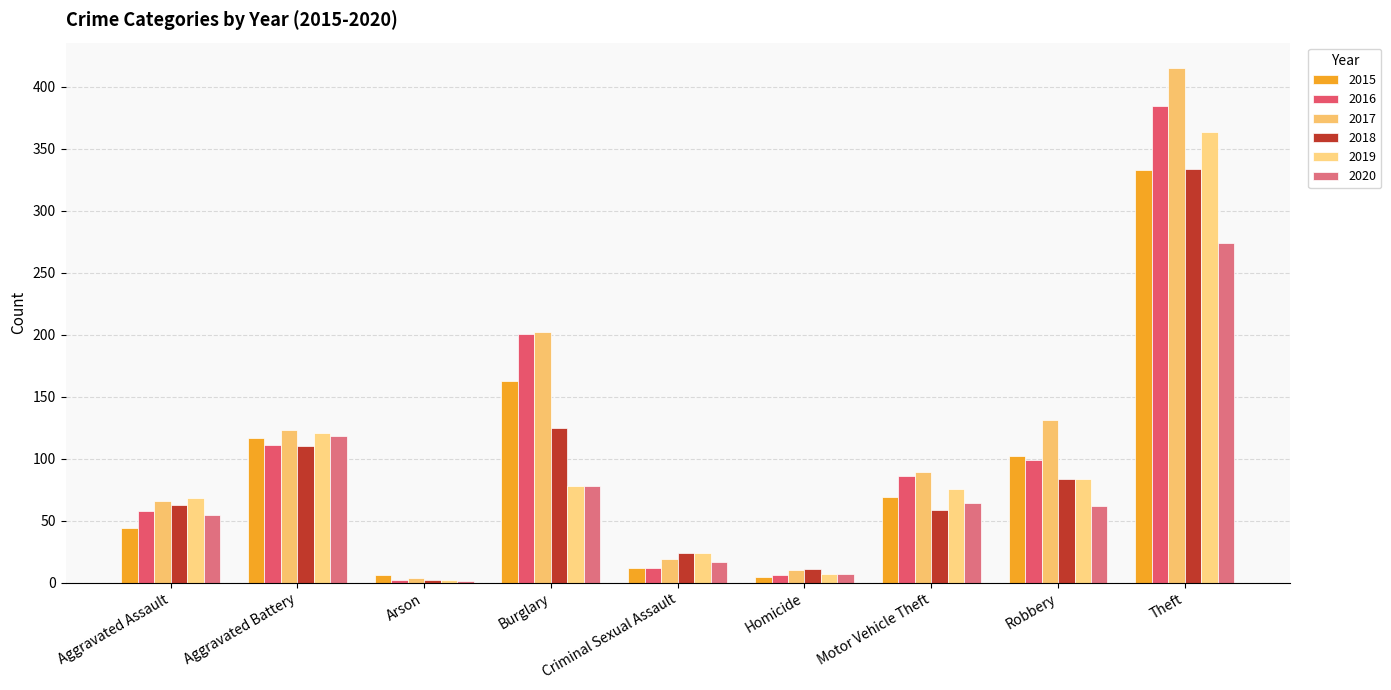

How many groups of bars are there?

9